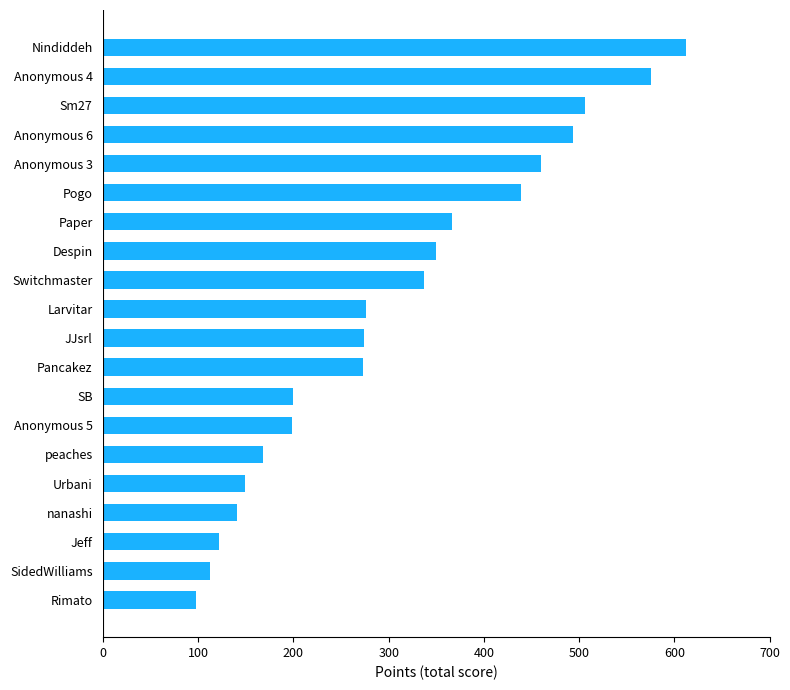

What is the sum of the values at Switchmaster and SidedWilliams?

449